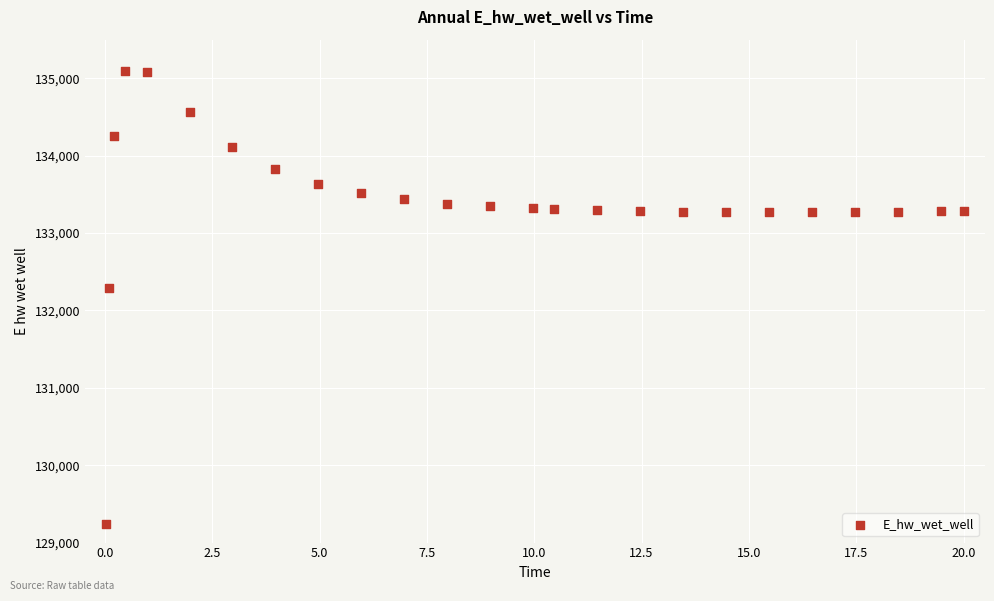

What Y value in the scatter plot is closest to 132168?

132296.3